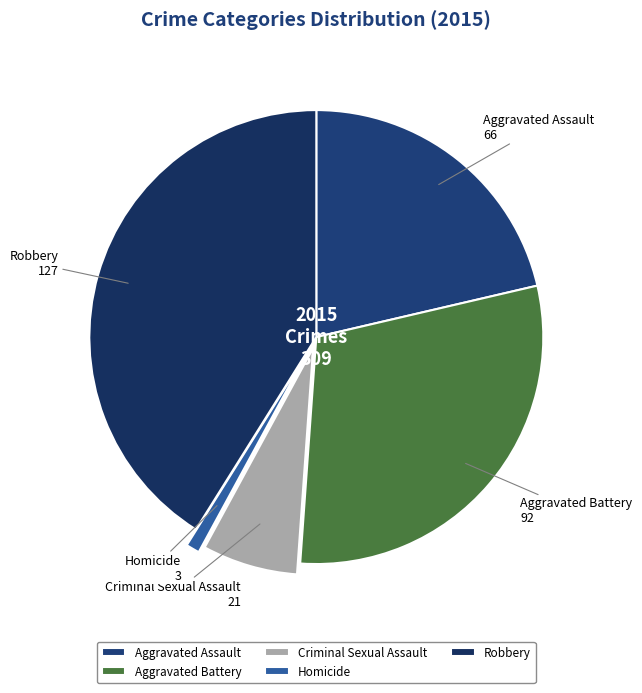

Does any single category account for the majority?

No